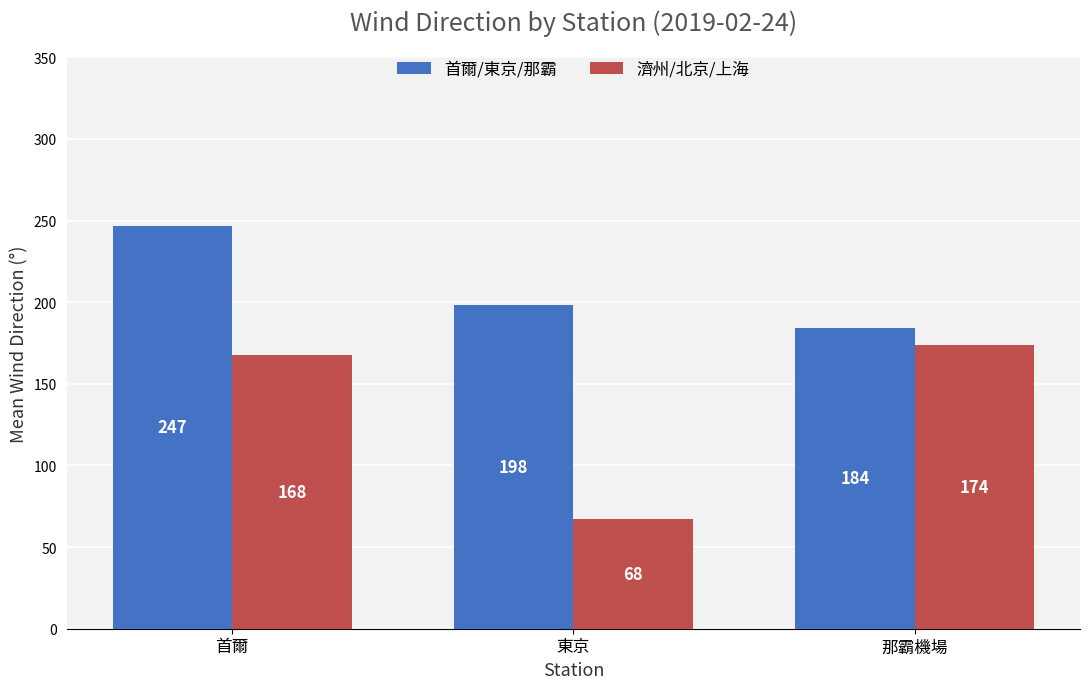

The 首爾/東京/那霸 series shows 112.5 at 那霸機場. True or false?

False